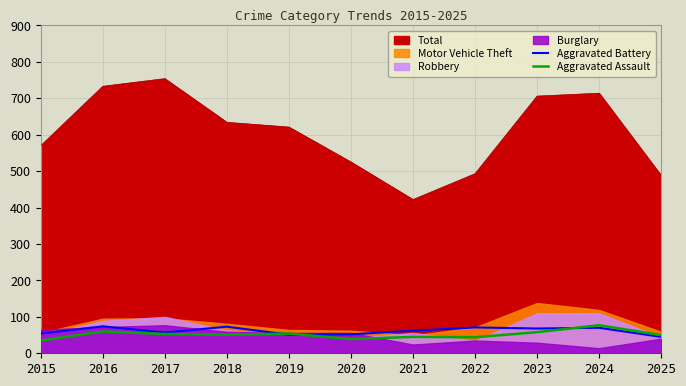

Does the chart have visible grid lines?

Yes